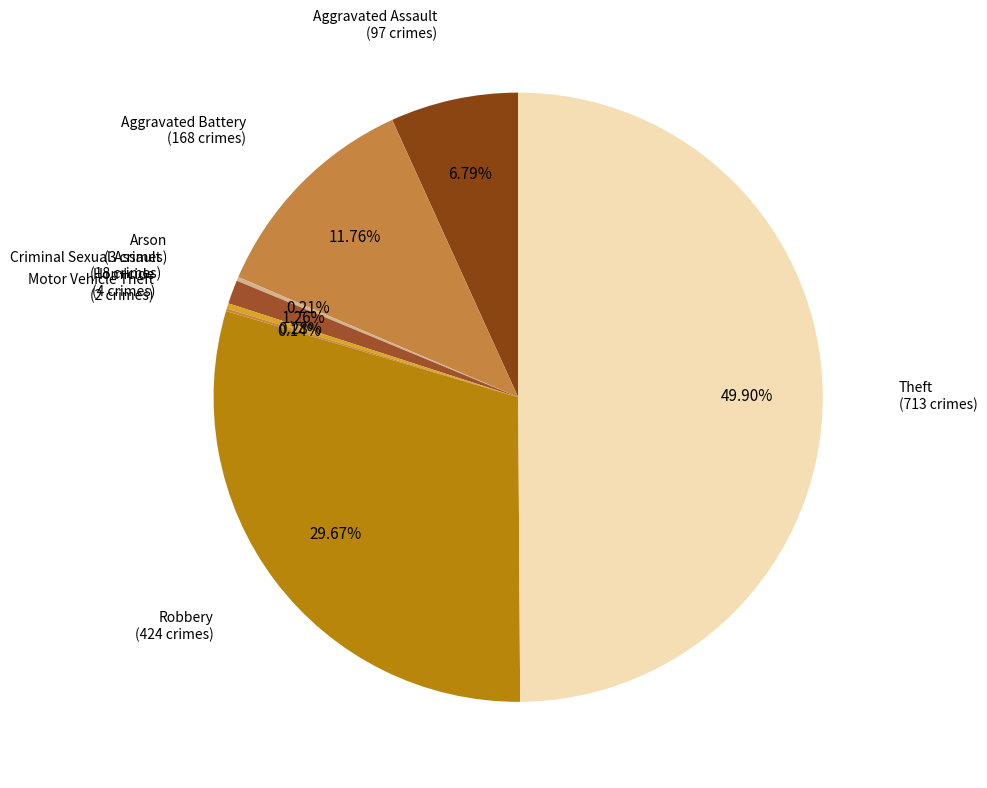

What is the largest slice in the pie chart?

Theft